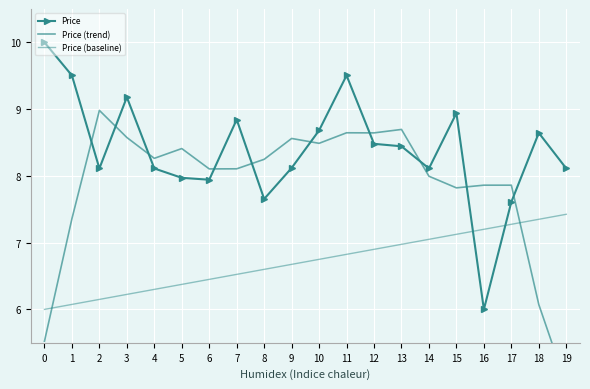

How many interior local valleys does the Price series have?

5